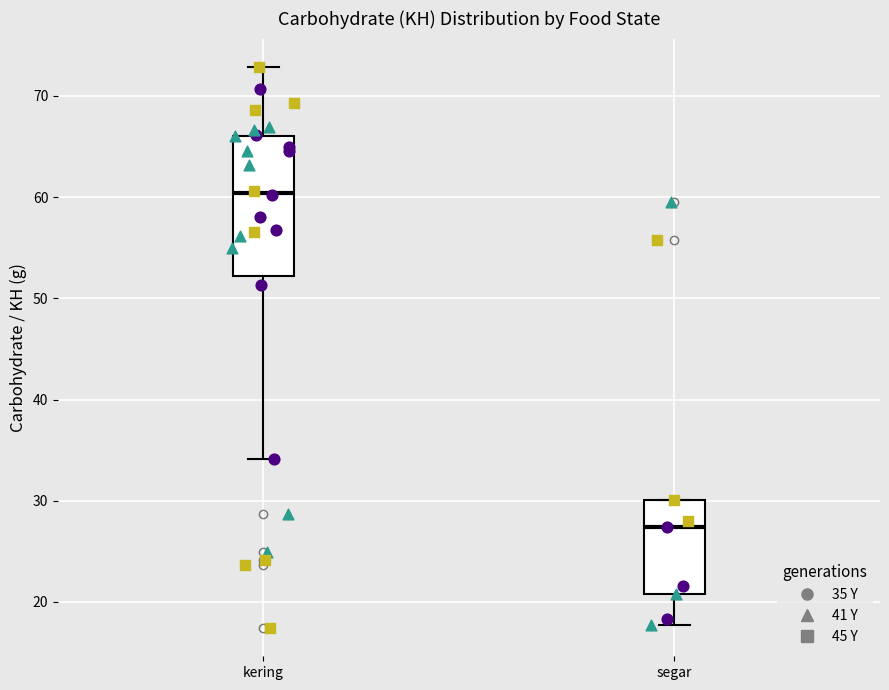

Reading left to right, read every box against the y-axis: the position of its median line, the range the box covers, and the ends of its whiskers. The values are not printed on the chart, so give them approximately, as read against the axis.

kering: median 60, box 52 to 66, whiskers 34 to 73
segar: median 27, box 21 to 30, whiskers 18 to 30